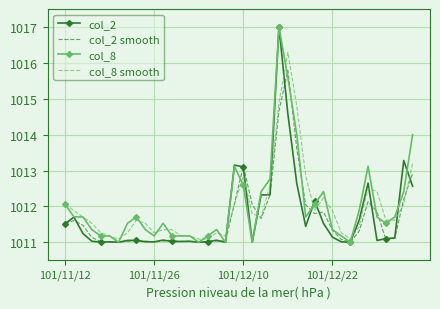

What is the smallest value displayed?

1011.0